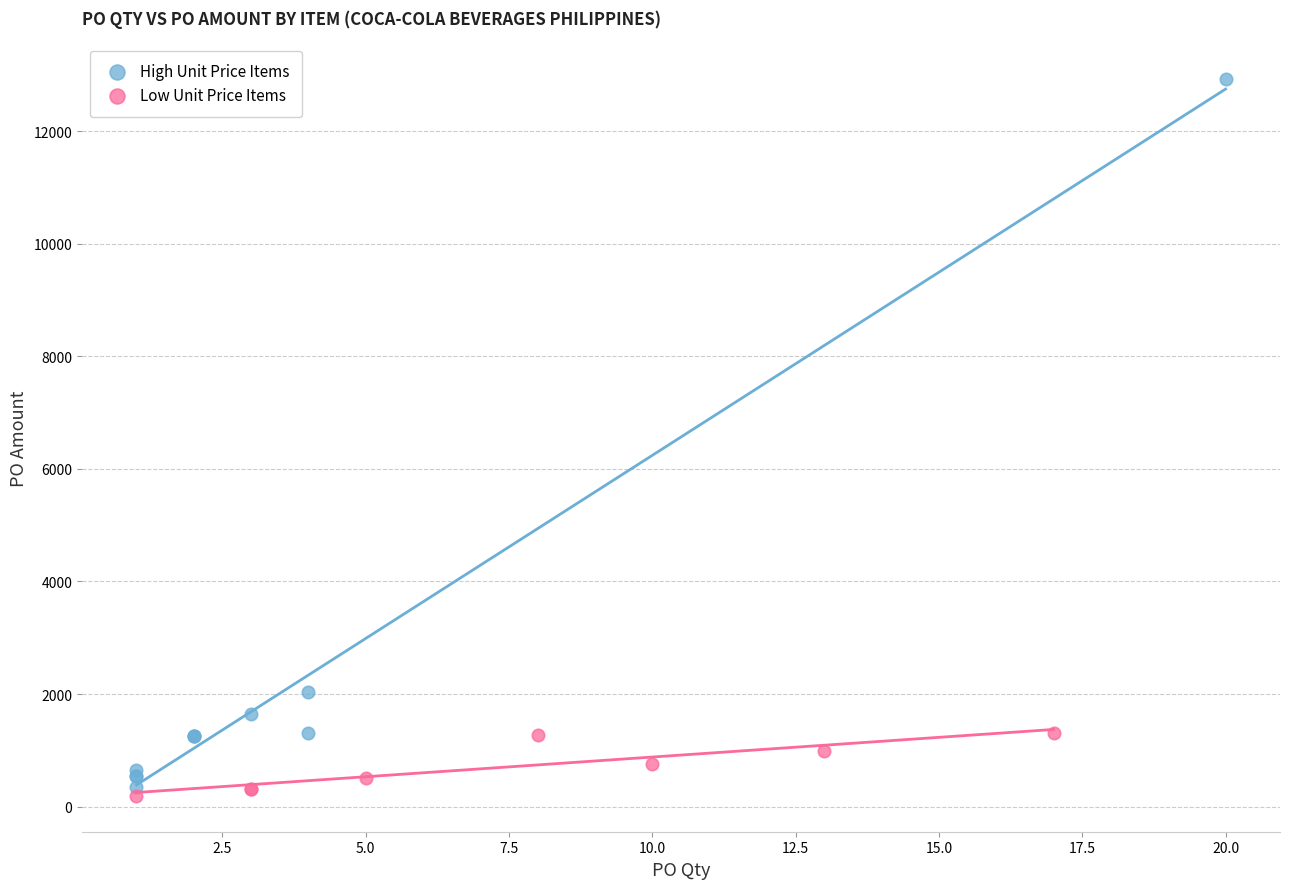

Which series has the widest spread of Y values?

High Unit Price Items